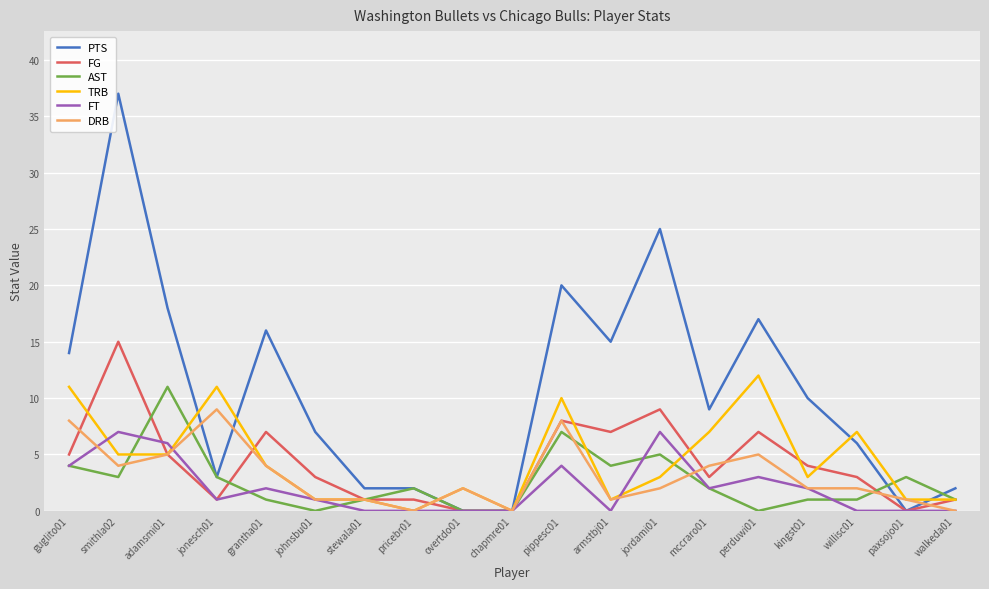

Is it true that FG equals 5 at guglito01?

True